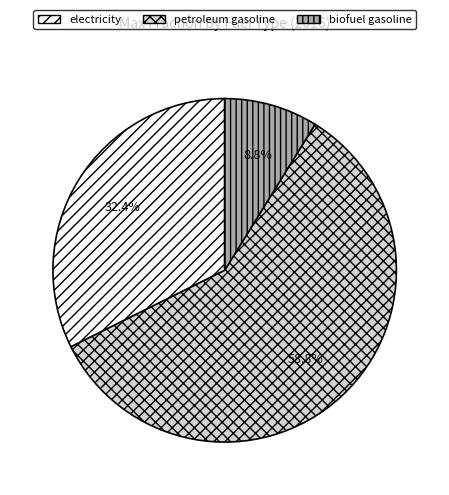

What percentage is the petroleum gasoline slice, to the nearest percent?

59%